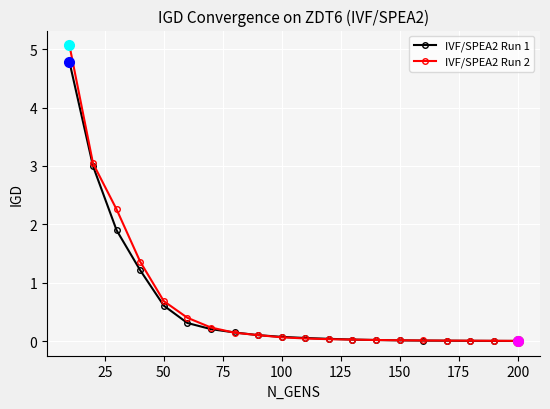

What are all the series names shown in the legend?

IVF/SPEA2 Run 1, IVF/SPEA2 Run 2